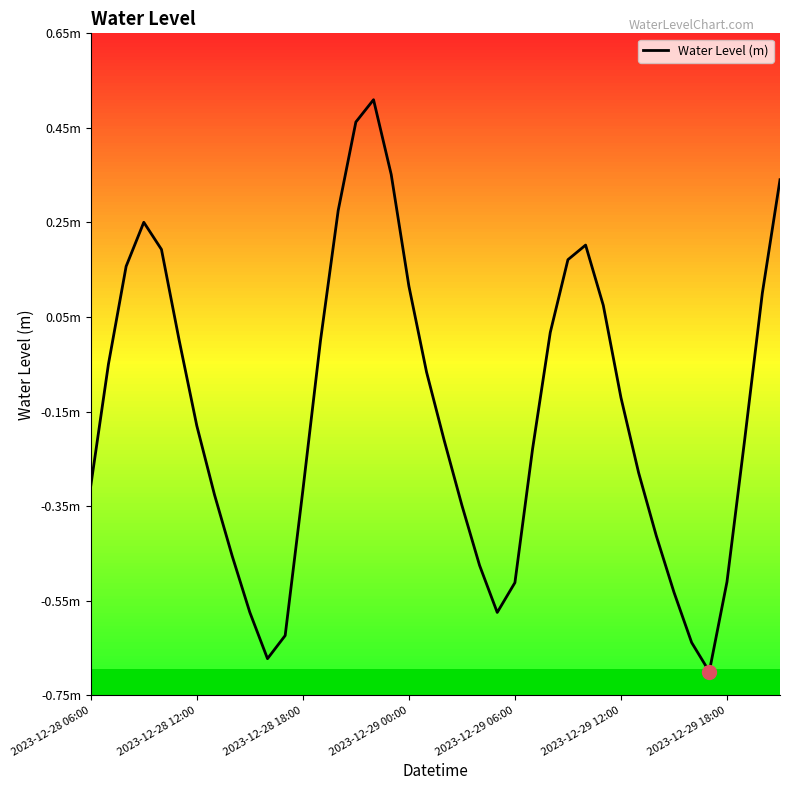

Does the chart have visible grid lines?

No